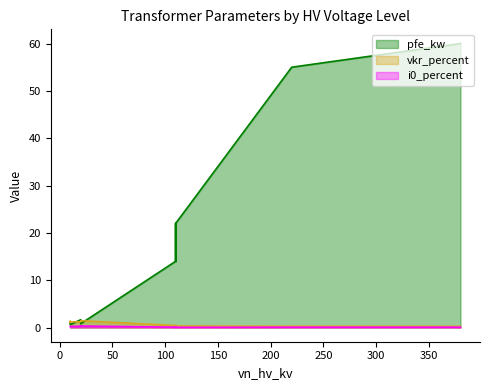

What is the difference between the maximum and second lowest values in the i0_percent series?

0.3